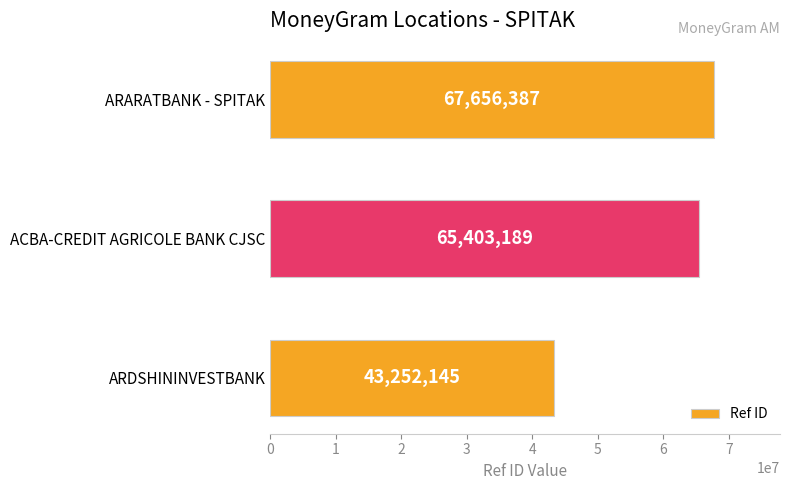

What is the ratio of the value at ACBA-CREDIT AGRICOLE BANK CJSC to the value at ARARATBANK - SPITAK?

1.0